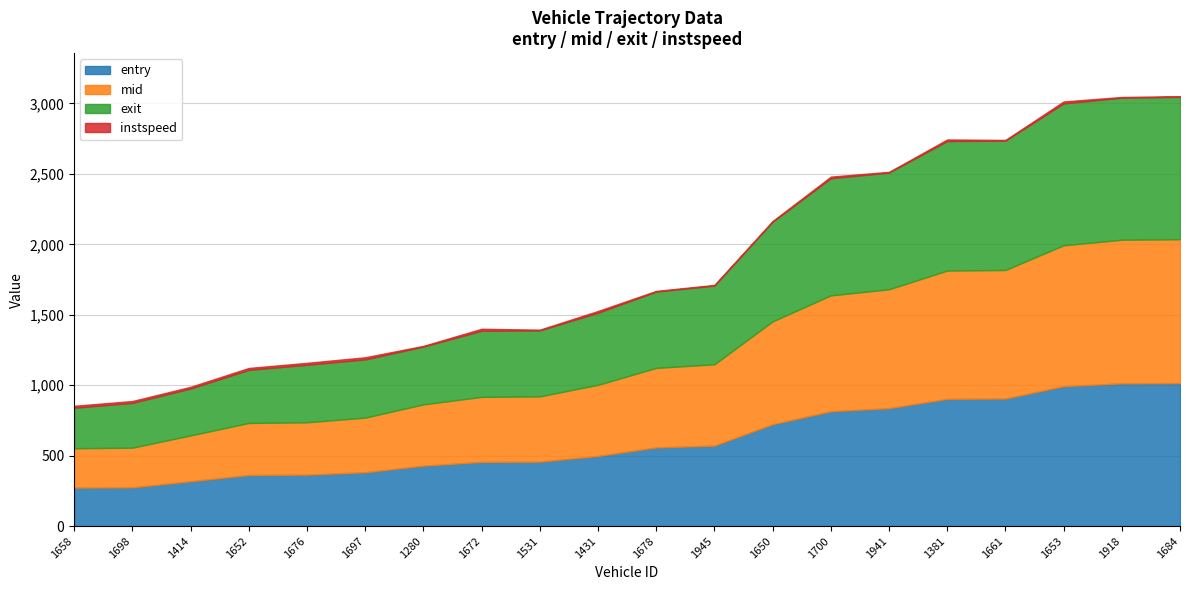

What value does the mid series have at 1652?

369.1